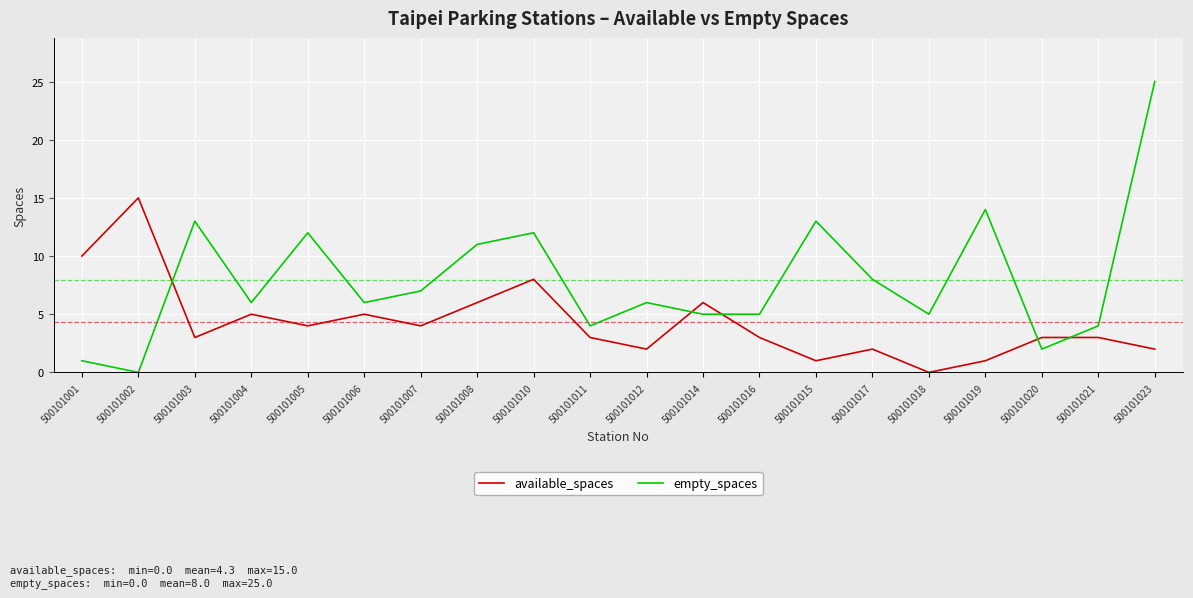

At which category is the sum across all series the highest?

500101023